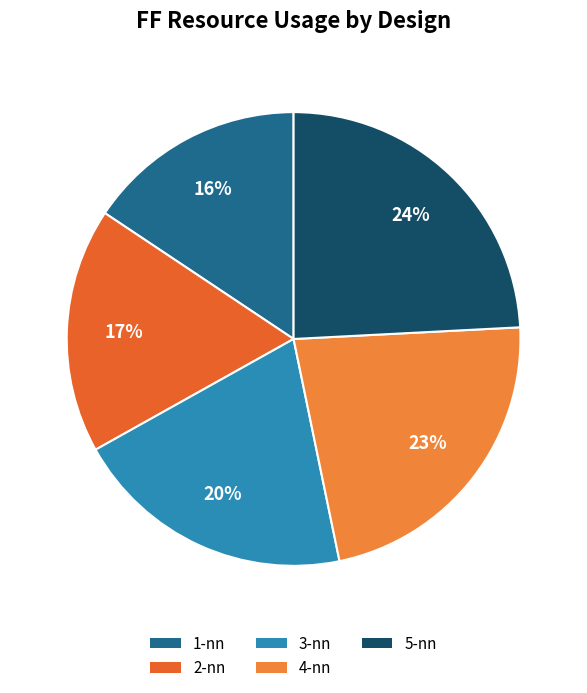

Which has a higher value, 1-nn or 4-nn?

4-nn